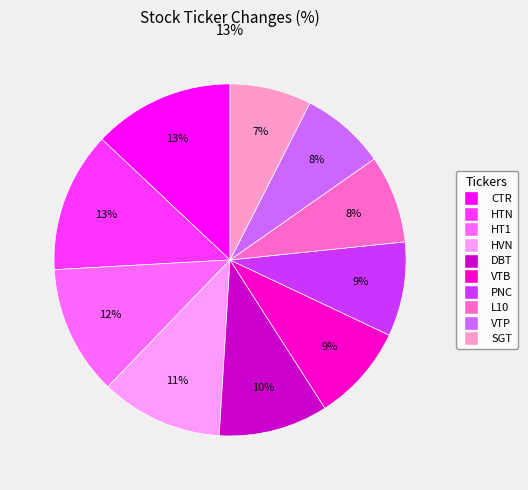

The HVN slice represents 25% of the pie. True or false?

False